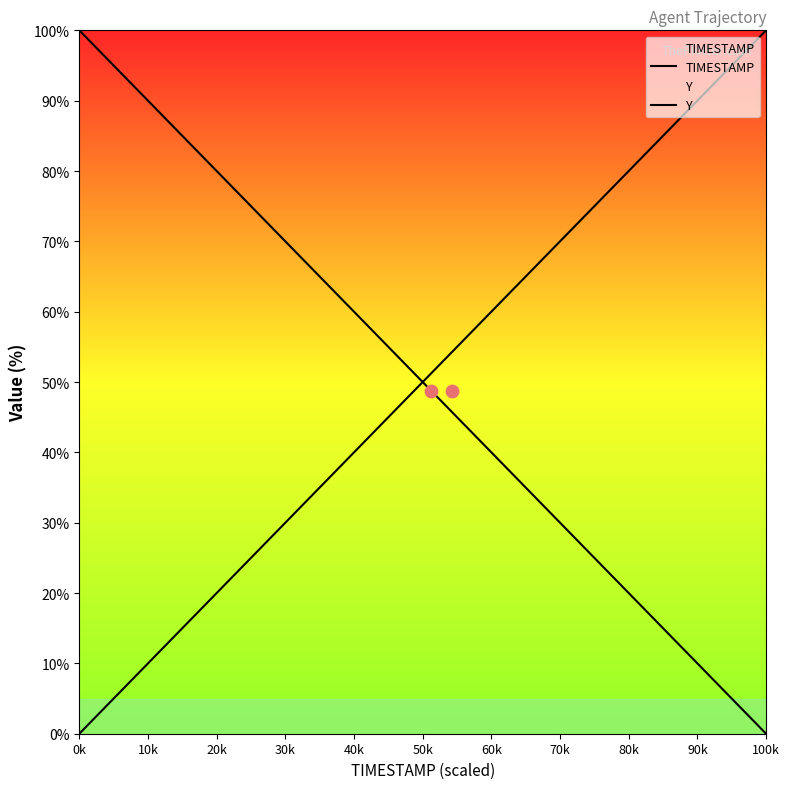

What is the total value across all series at 90k?

100.0